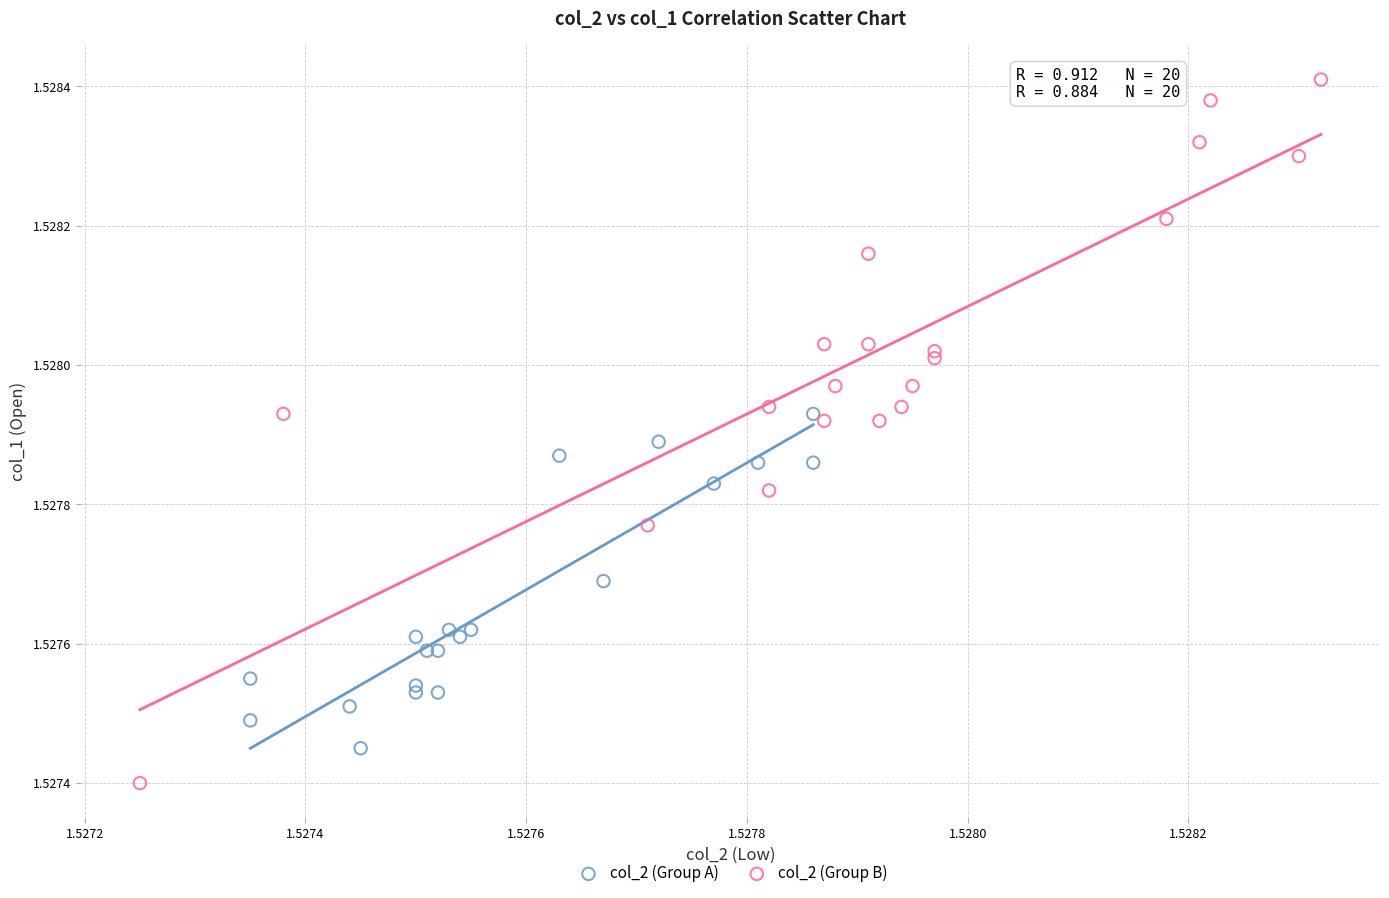

Which series contains the highest Y value?

col_2 (Group B)